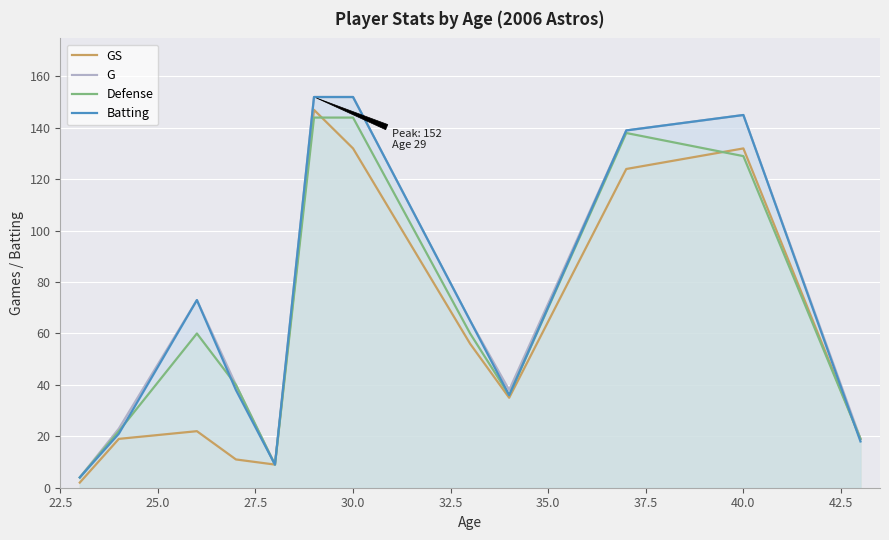

The value of G at 40.0 is 99. True or false?

False